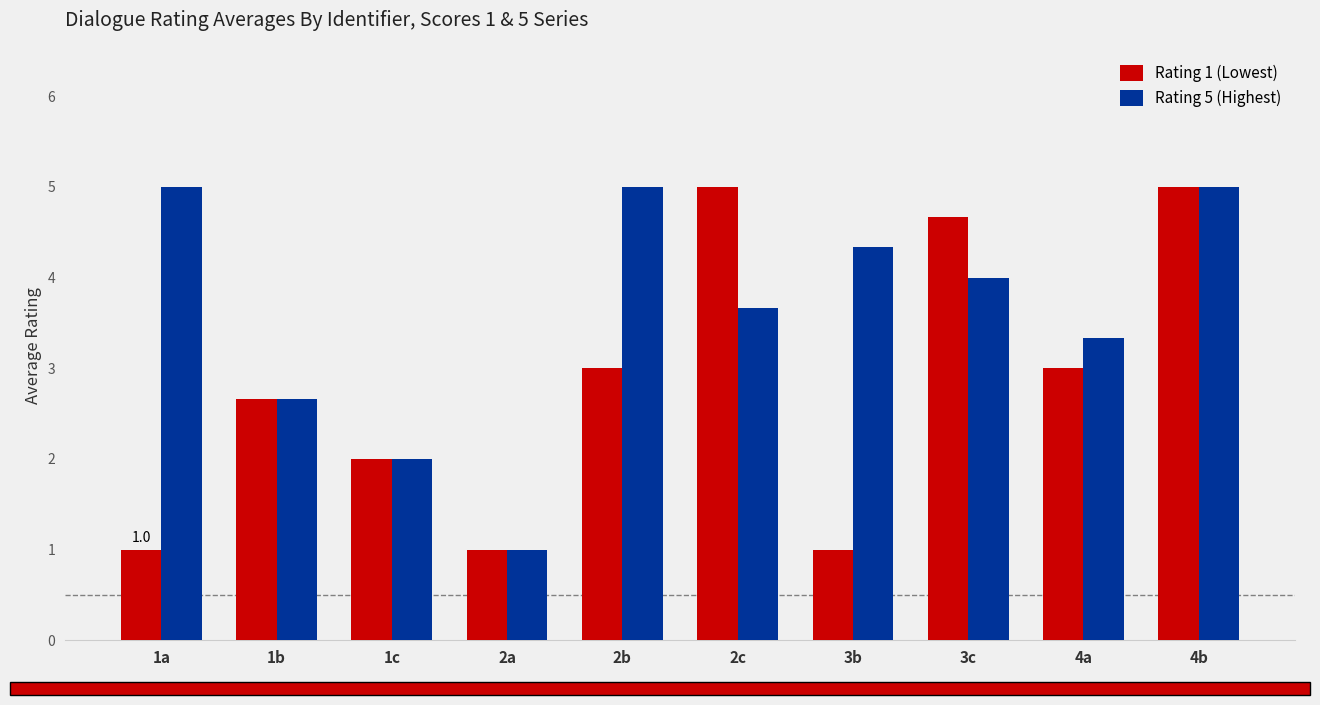

Rank the series at 3b from highest to lowest value.

Rating 5 (Highest), Rating 1 (Lowest)